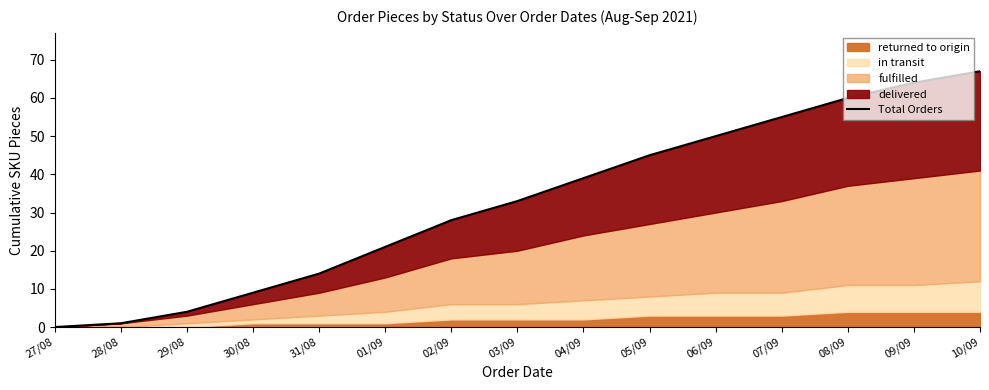

List the labels in order of value, smallest first.

27/08, 28/08, 29/08, 30/08, 31/08, 01/09, 02/09, 03/09, 04/09, 05/09, 06/09, 07/09, 08/09, 09/09, 10/09